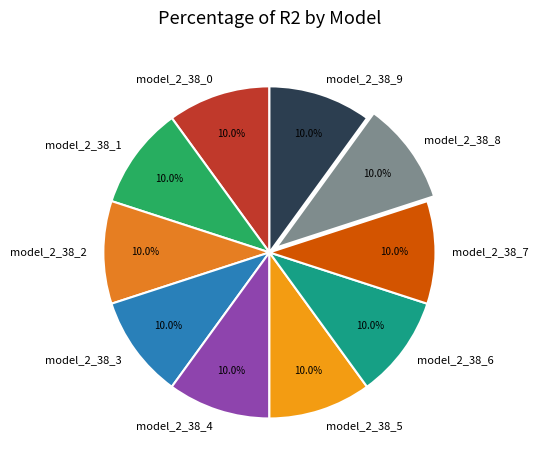

Is there a majority slice in this chart?

No